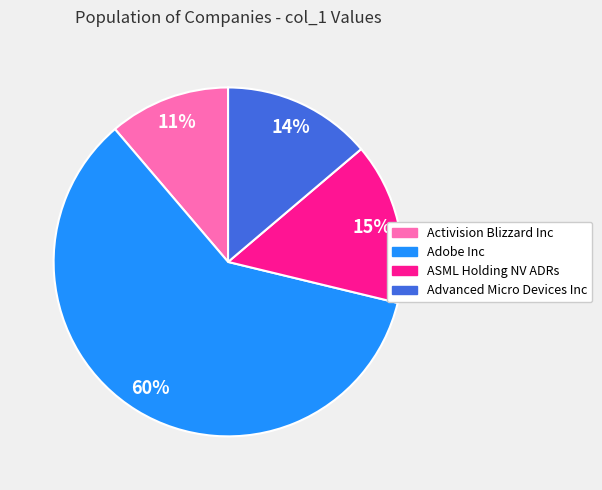

Combined, do ASML Holding NV ADRs and Advanced Micro Devices Inc account for over 50%?

No